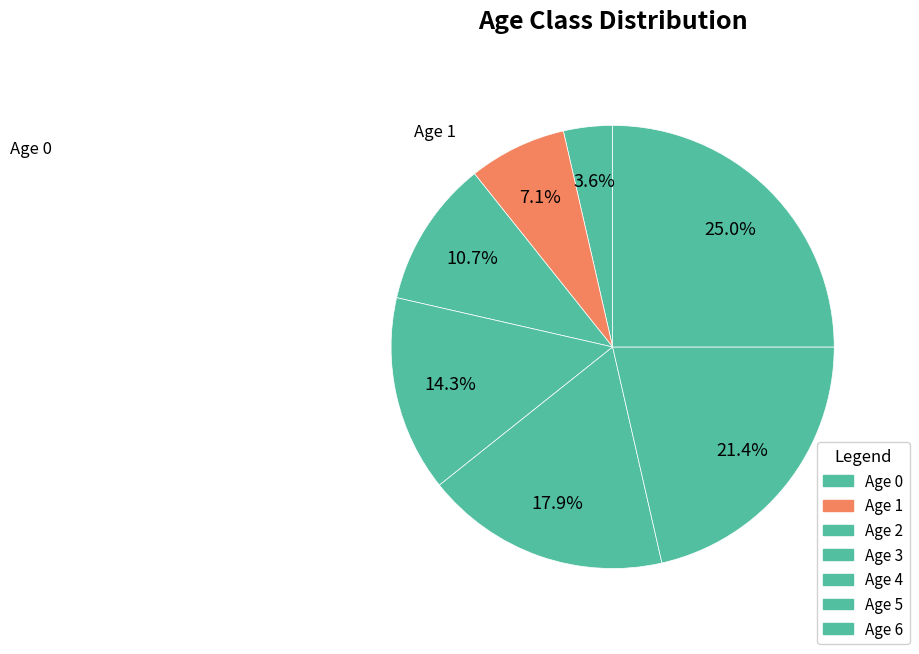

How many segments does this pie chart have?

7